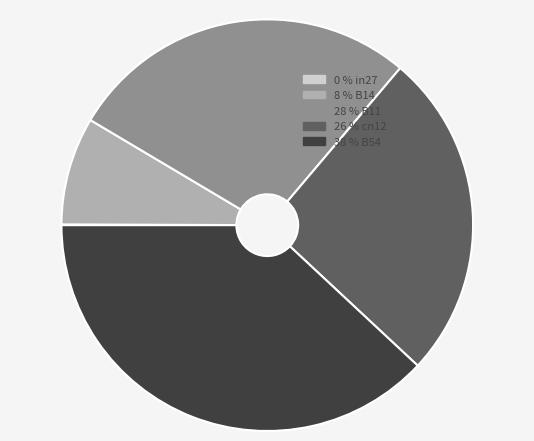

Does any single category account for the majority?

No